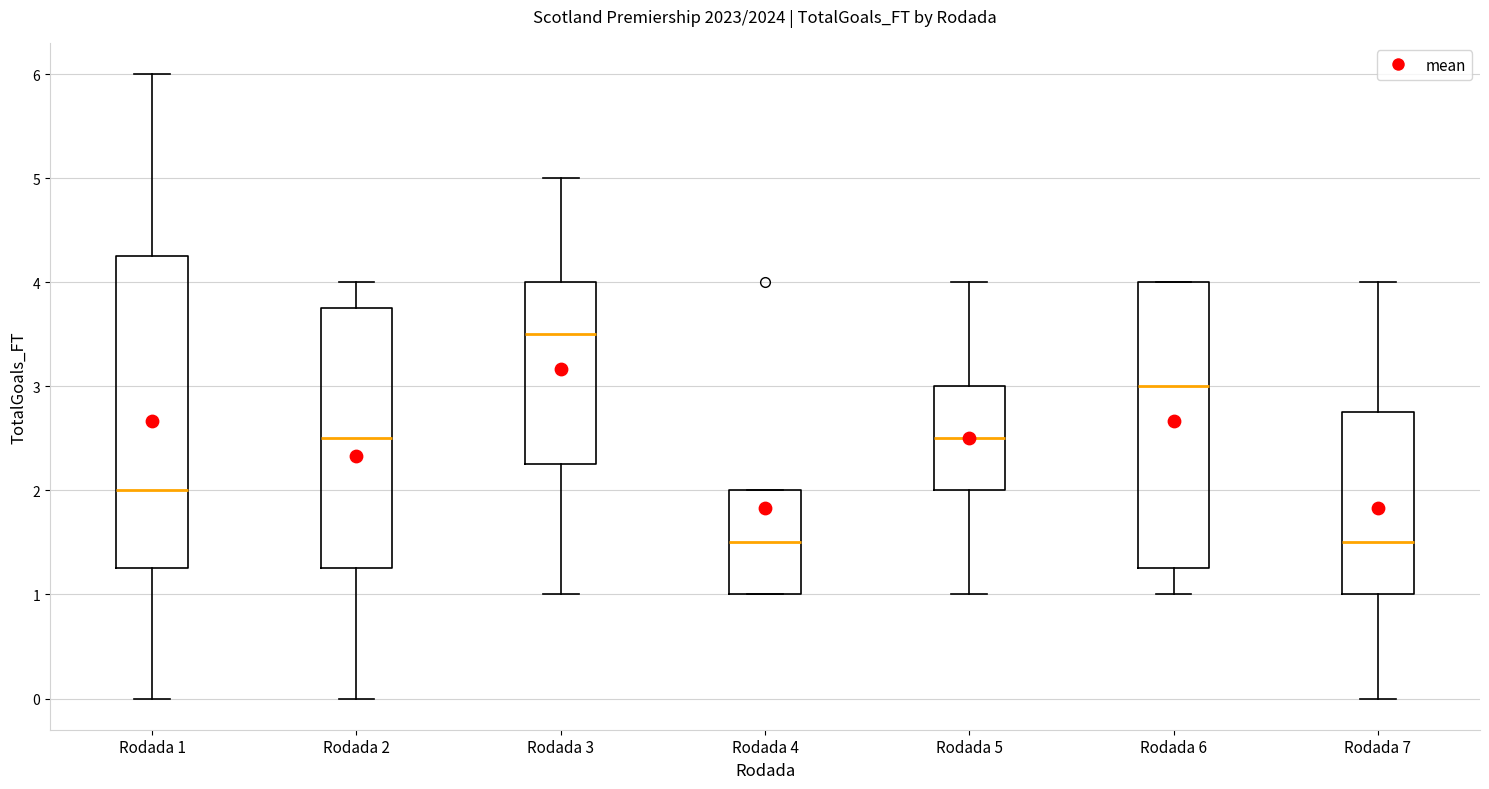

Reading left to right, read every box against the y-axis: the position of its median line, the range the box covers, and the ends of its whiskers. The values are not printed on the chart, so give them approximately, as read against the axis.

Rodada 1: median 2.0, box 1.3 to 4.3, whiskers 0.0 to 6.0
Rodada 2: median 2.5, box 1.3 to 3.8, whiskers 0.0 to 4.0
Rodada 3: median 3.5, box 2.3 to 4.0, whiskers 1.0 to 5.0
Rodada 4: median 1.5, box 1.0 to 2.0, whiskers 1.0 to 2.0
Rodada 5: median 2.5, box 2.0 to 3.0, whiskers 1.0 to 4.0
Rodada 6: median 3.0, box 1.3 to 4.0, whiskers 1.0 to 4.0
Rodada 7: median 1.5, box 1.0 to 2.8, whiskers 0.0 to 4.0